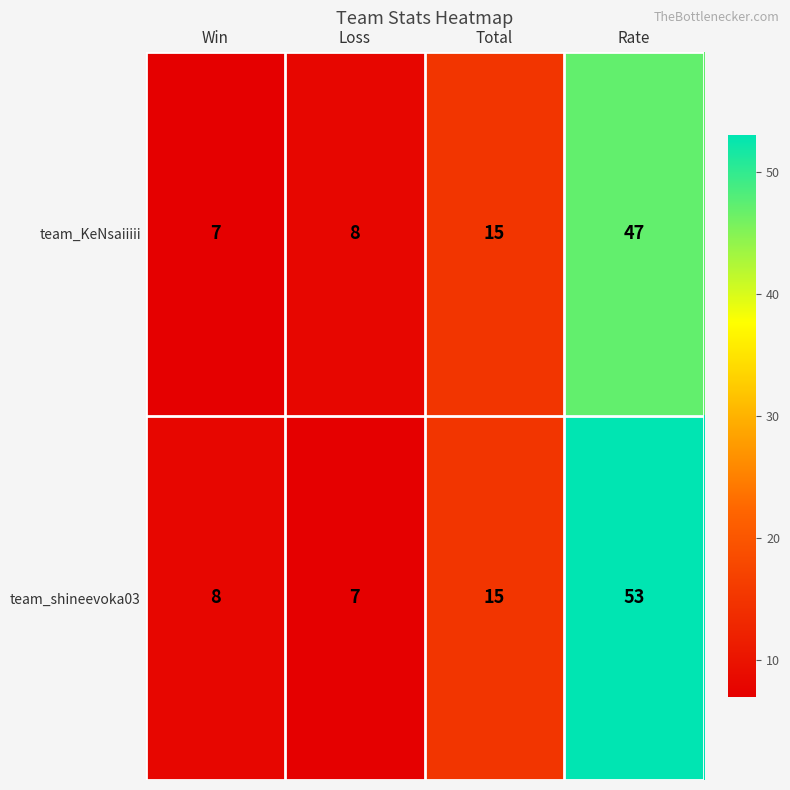

At Rate, list the series in order from largest to smallest.

team_shineevoka03, team_KeNsaiiiii